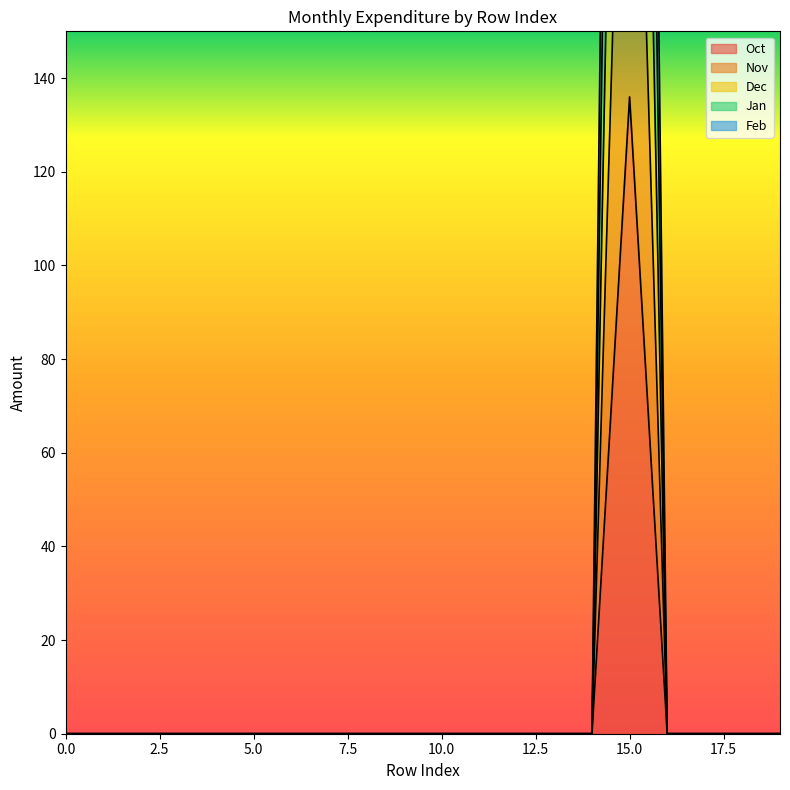

Which series changed the most between 1 and 18?

Oct